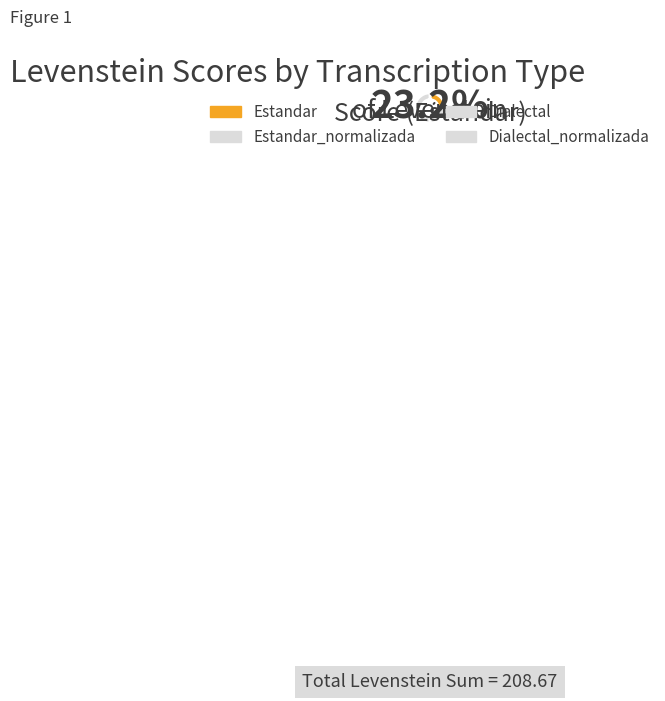

How many segments does this pie chart have?

4